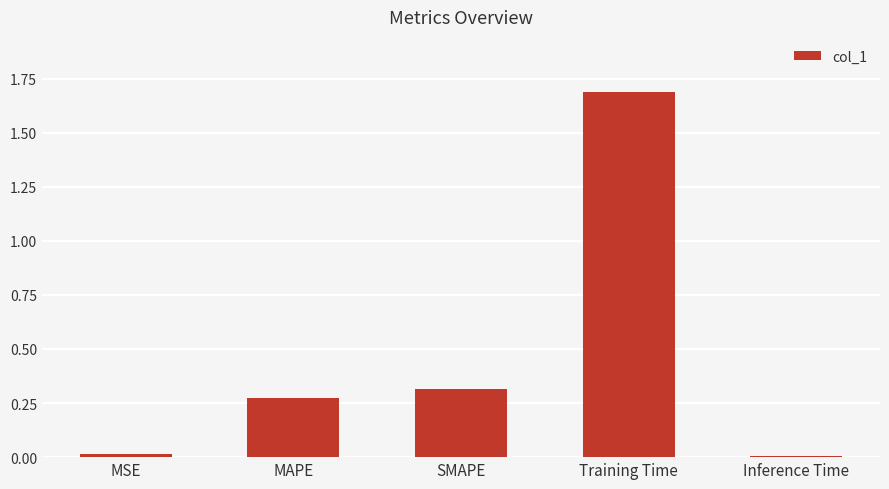

Are the bars grouped side by side (vs. stacked)?

No